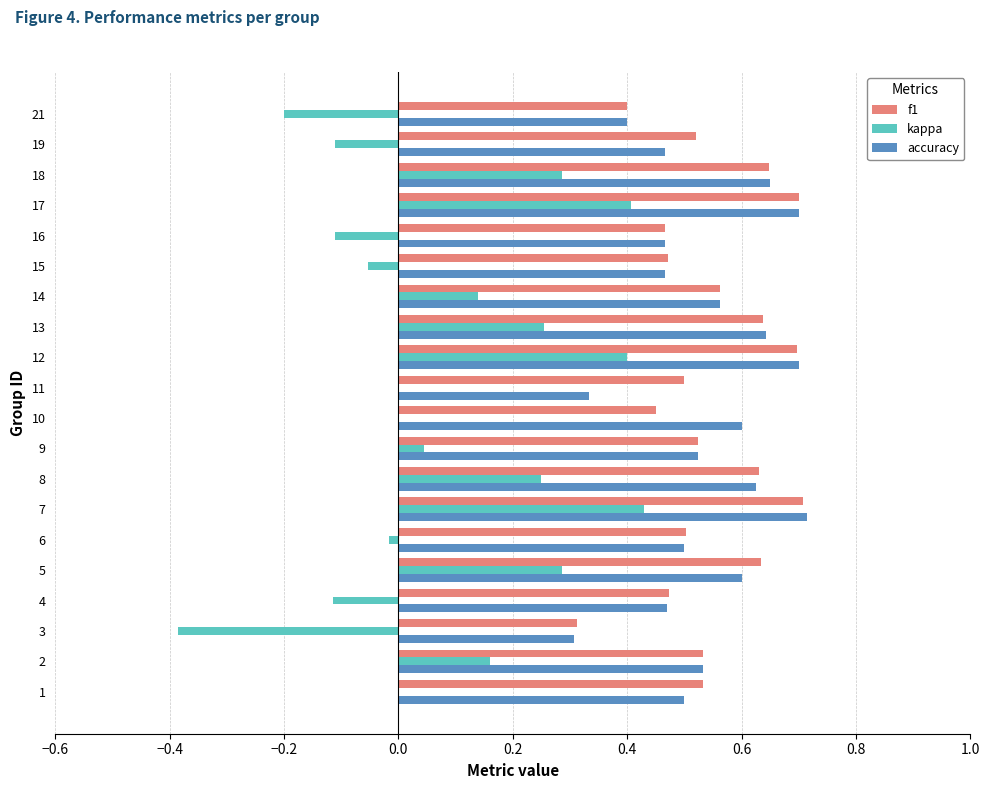

Which series changed the most between 5 and 16?

kappa